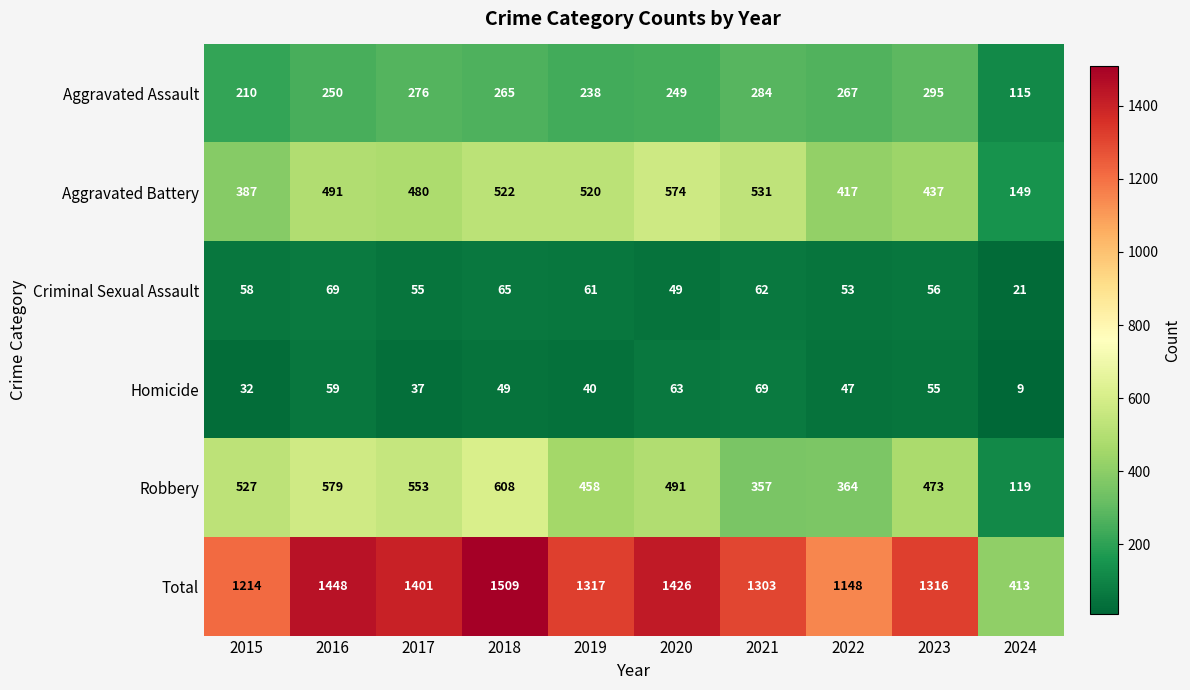

What is the difference between the maximum and minimum values in the Homicide series?

60